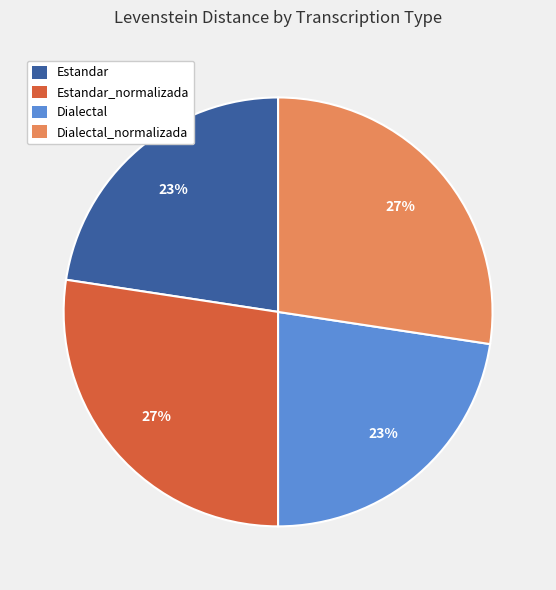

What is the ratio of the value at Estandar_normalizada to the value at Dialectal_normalizada?

1.0